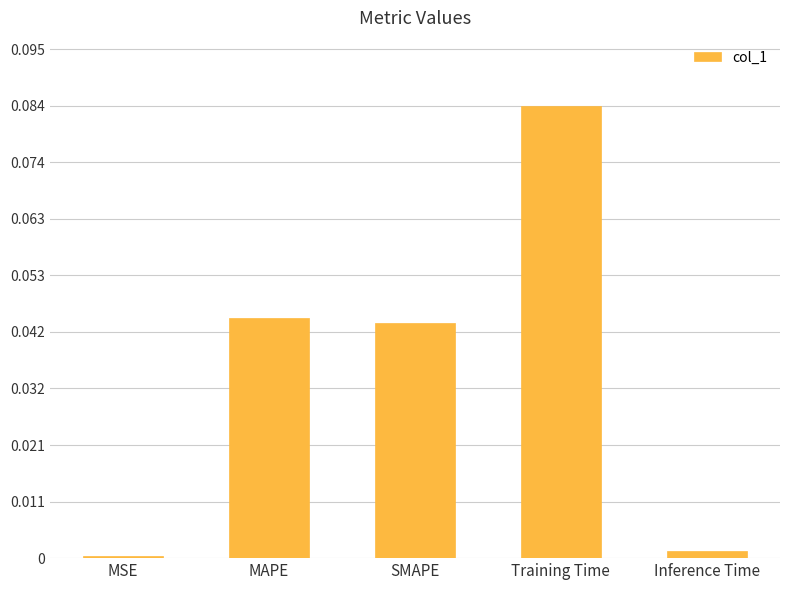

What is the change in value from MSE to Training Time?

+0.1